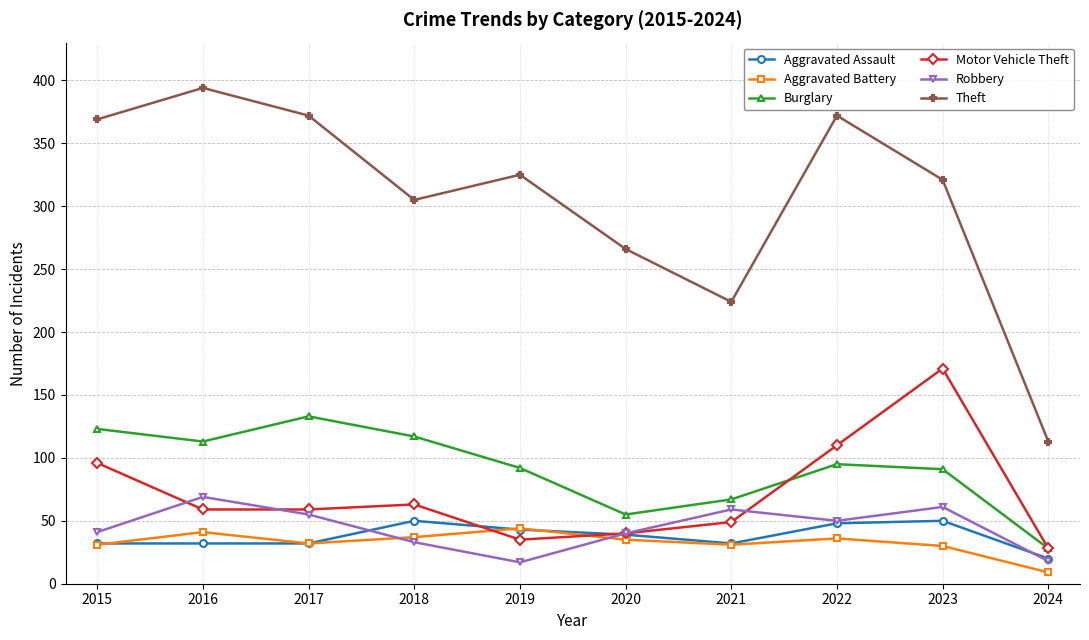

Is this an area chart (filled region under the line)?

No